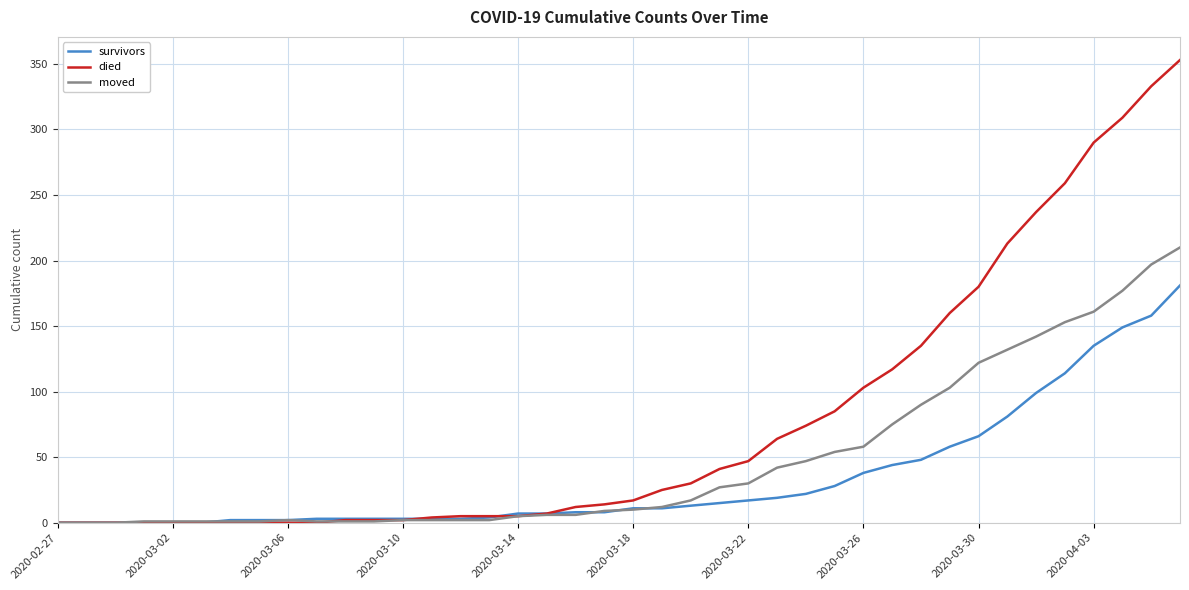

Which series has the widest spread of values?

died